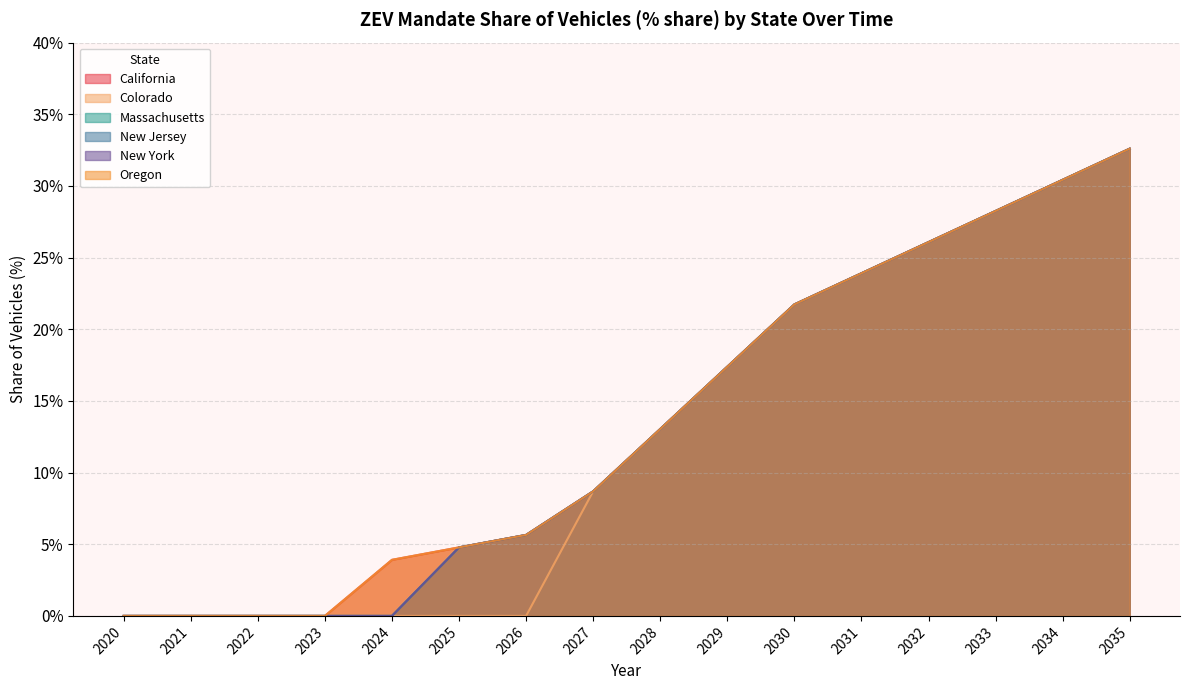

True or false: Colorado has more than 1 interior local peaks.

False